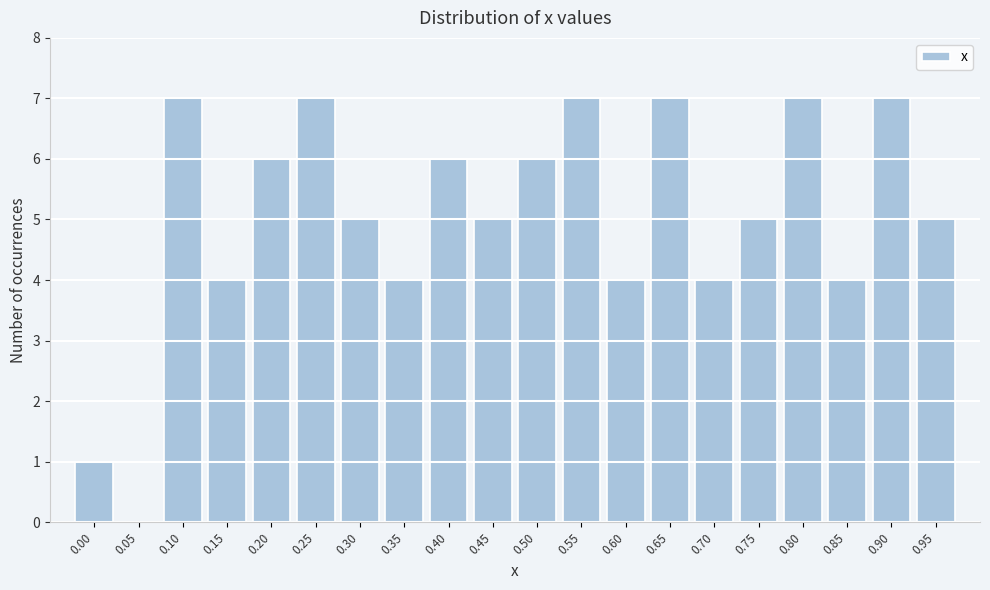

Reading right to left, extract all data points from this chart.

0.95=5	0.90=7	0.85=4	0.80=7	0.75=5	0.70=4	0.65=7	0.60=4	0.55=7	0.50=6	0.45=5	0.40=6	0.35=4	0.30=5	0.25=7	0.20=6	0.15=4	0.10=7	0.05=0	0.00=1